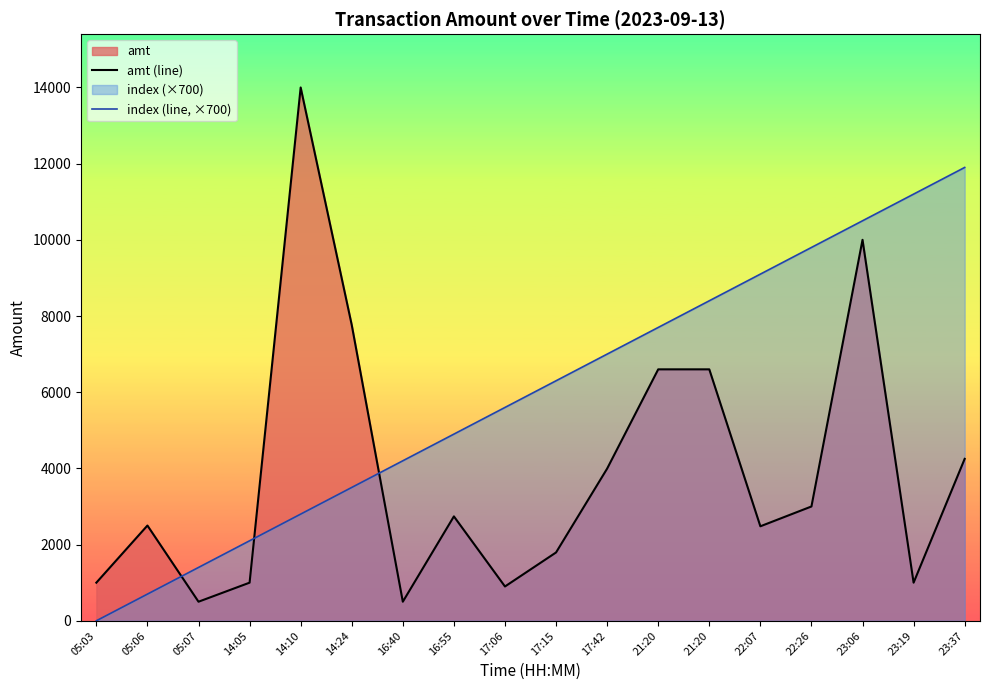

True or false: amt (line) has a value of 11664 at 14:24.

False